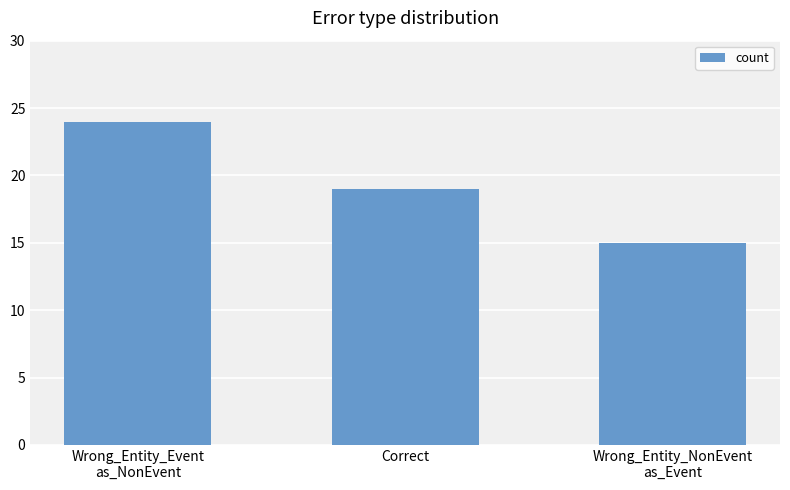

The value at Wrong_Entity_NonEvent
as_Event is 15. True or false?

True